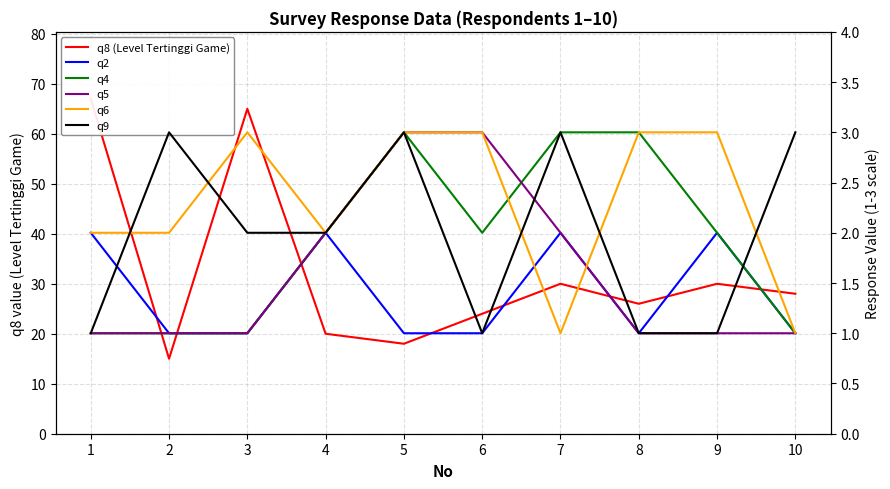

Does the chart display data point markers on the line(s)?

No